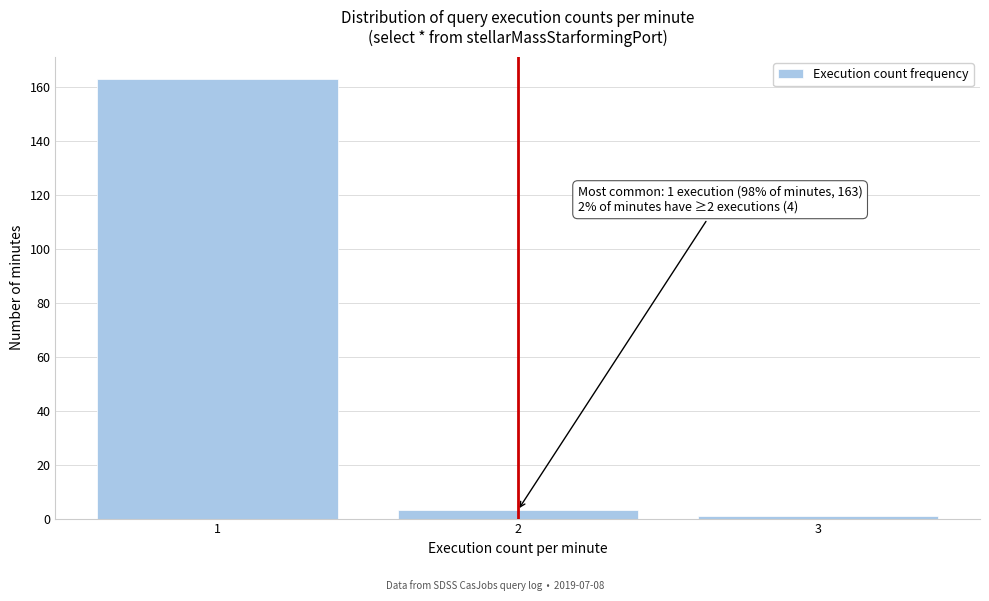

Reading right to left, extract all data points from this chart.

3=1	2=3	1=163